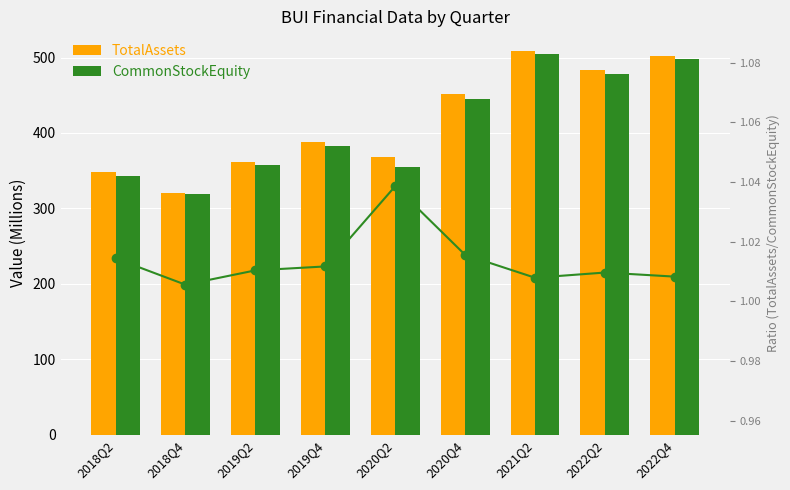

What is the difference between the TotalAssets values at 2019Q2 and 2021Q2?

147.9